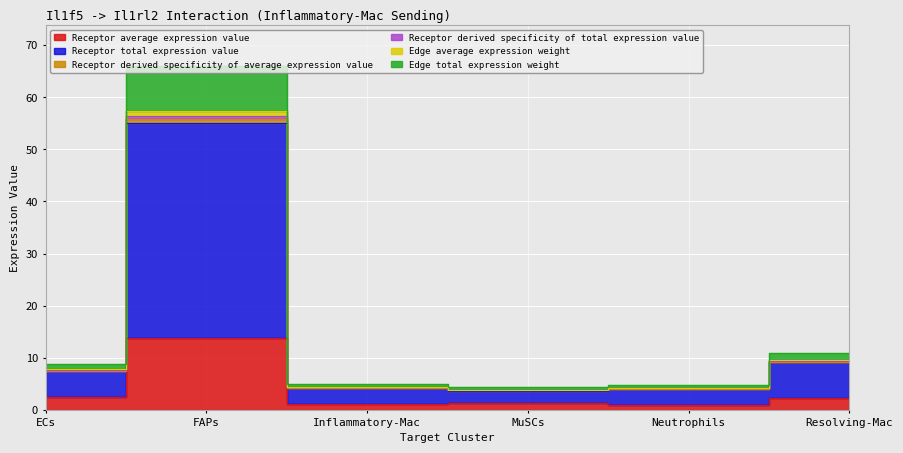

How many categories are shown in the chart?

6